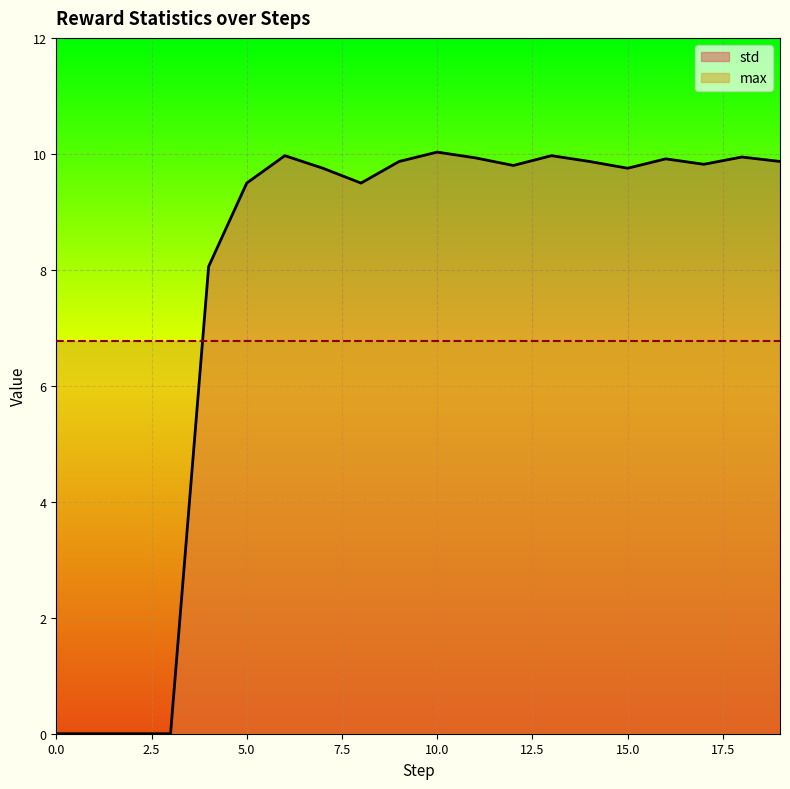

What is the difference between the second highest and second lowest values?

10.0